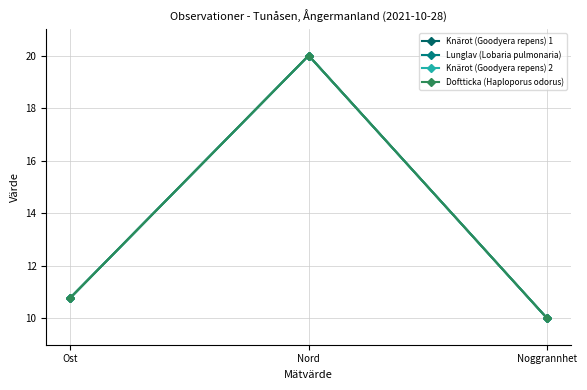

What is the label of the 2nd point from the left?

Nord